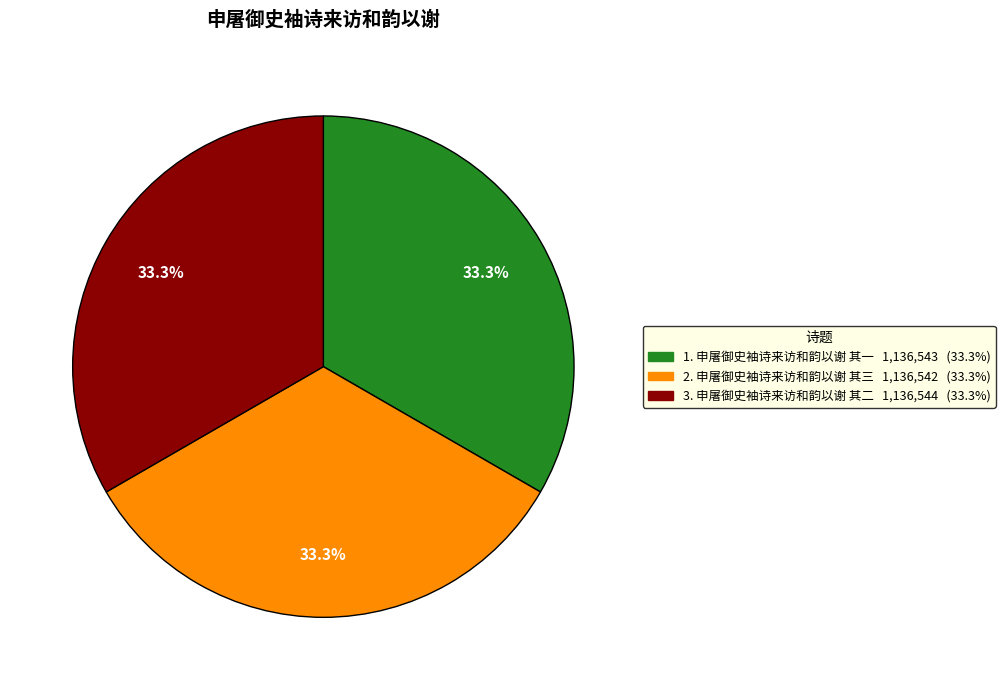

Is there any slice that represents more than half of the pie?

No